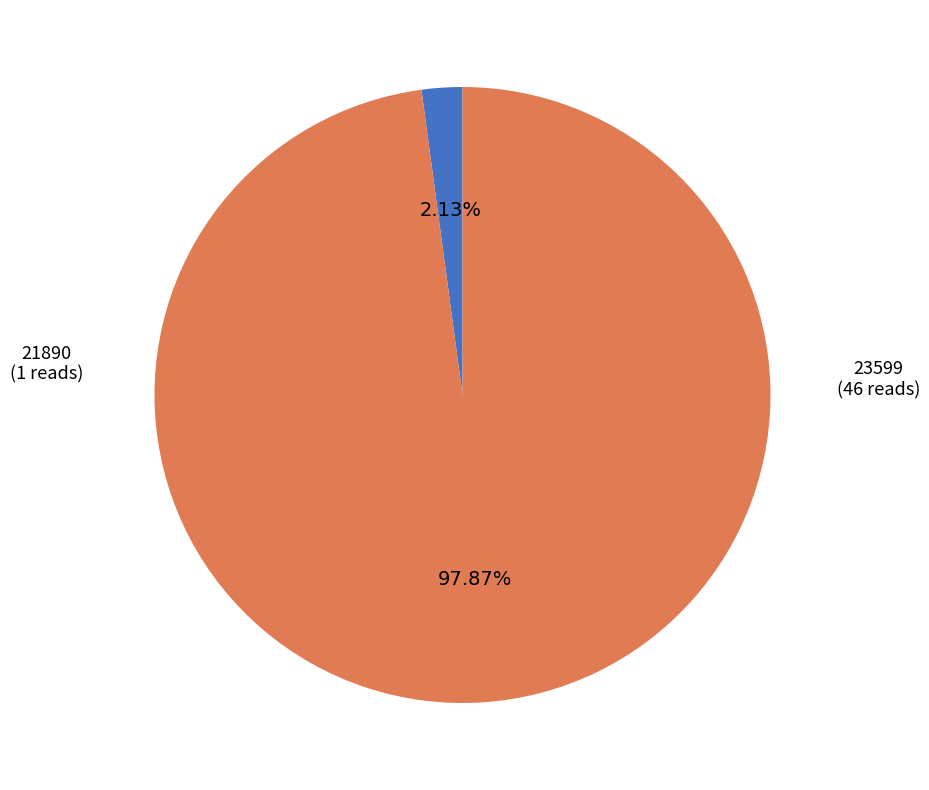

How many slices are in this pie chart?

2